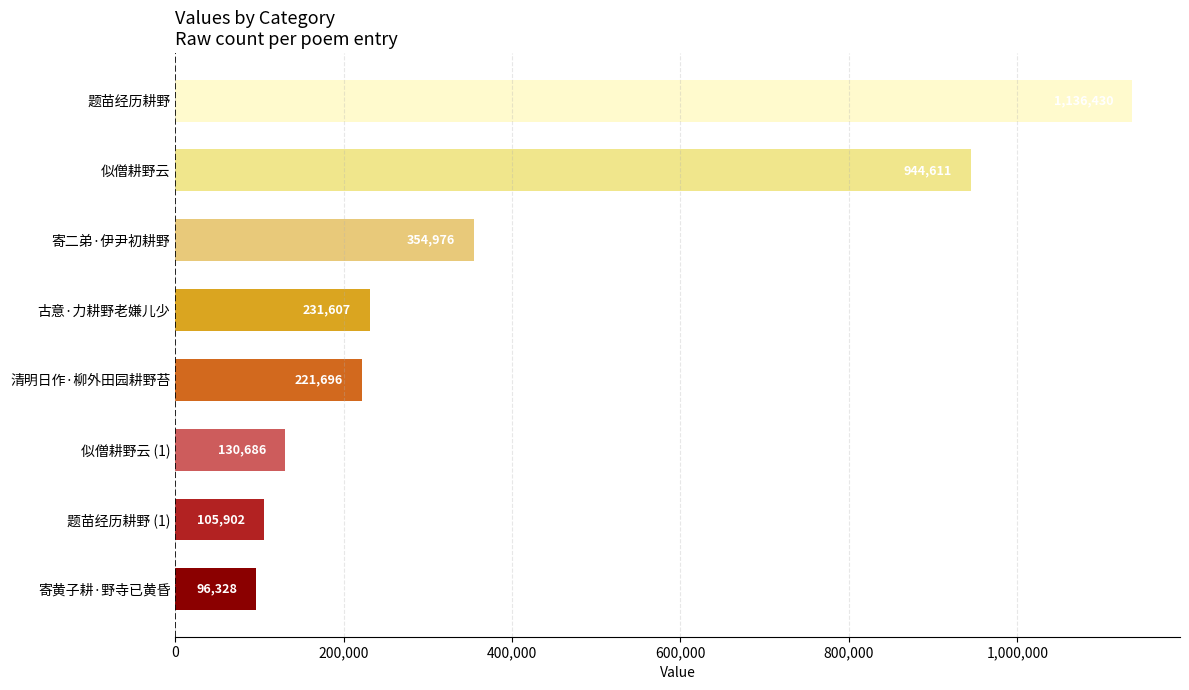

What is the sum of all values?

3222236